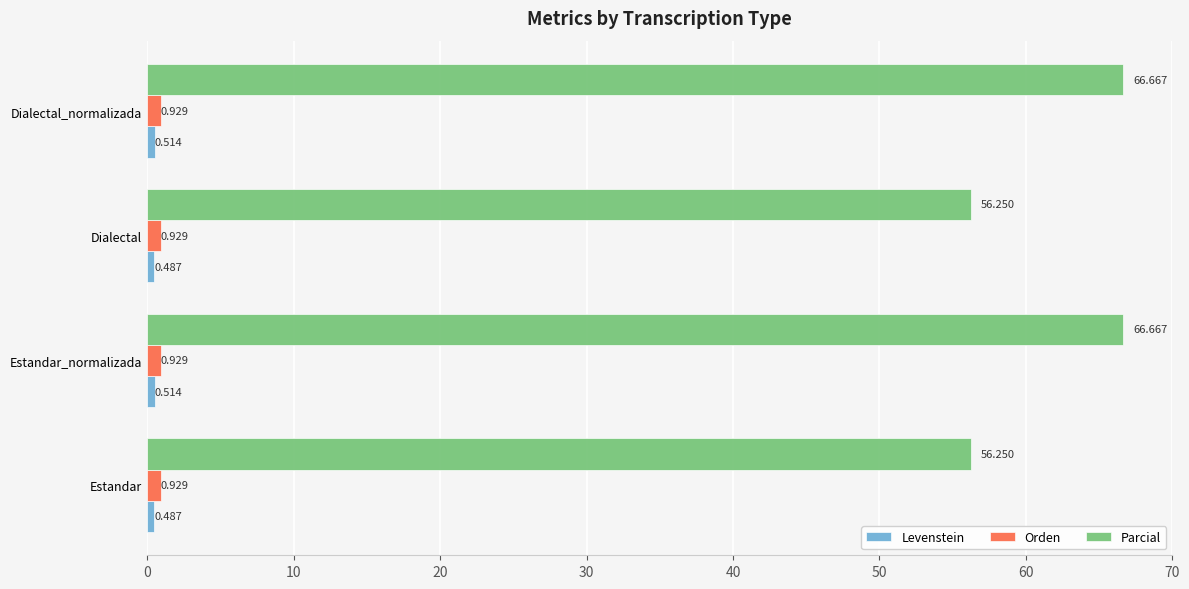

Which series has the largest total across all categories?

Parcial